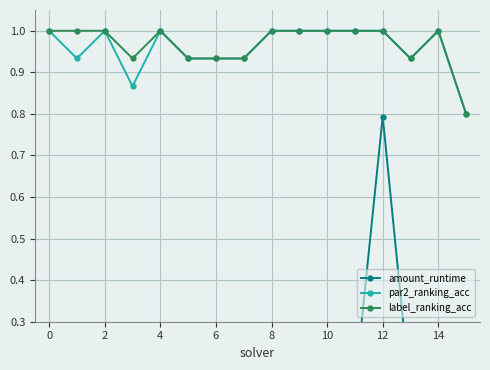

What is the difference between the highest and lowest values at 15?

0.7